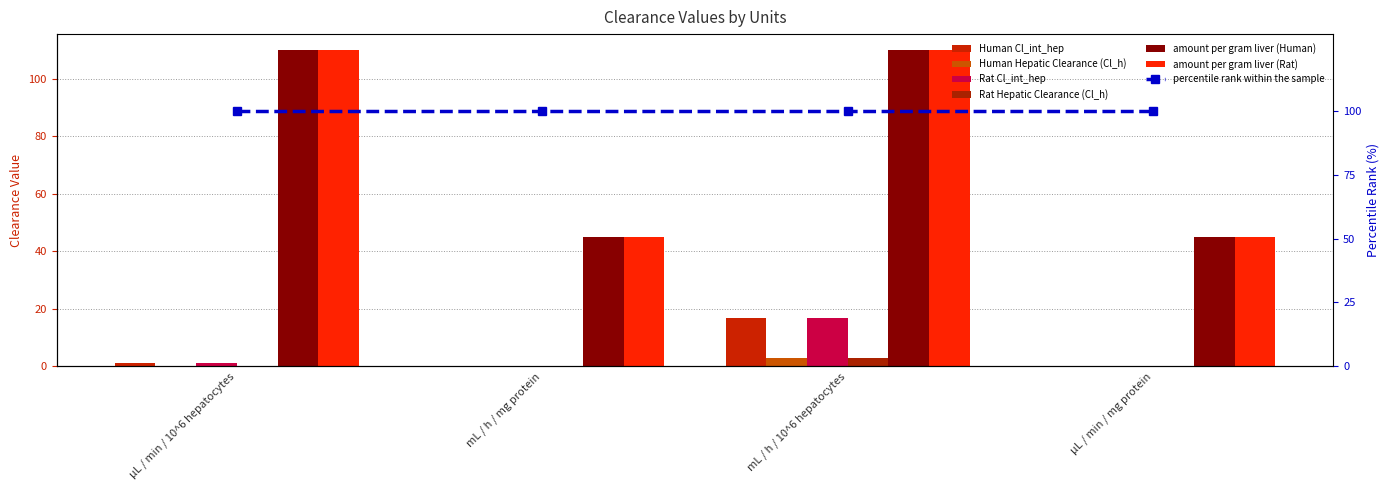

What is the sum of the amount per gram liver (Rat) values at mL / h / 10^6 hepatocytes and µL / min / 10^6 hepatocytes?

220.0